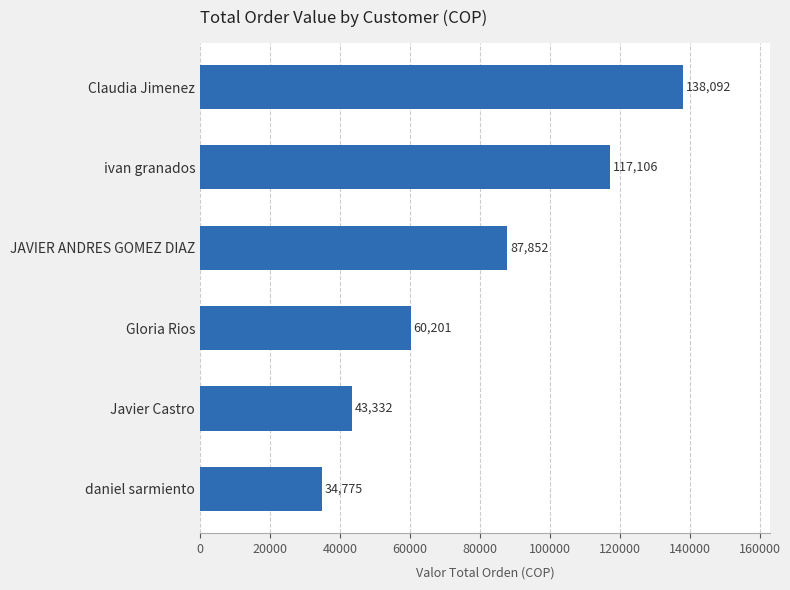

Rank the categories by value from lowest to highest.

daniel sarmiento, Javier Castro, Gloria Rios, JAVIER ANDRES GOMEZ DIAZ, ivan granados, Claudia Jimenez